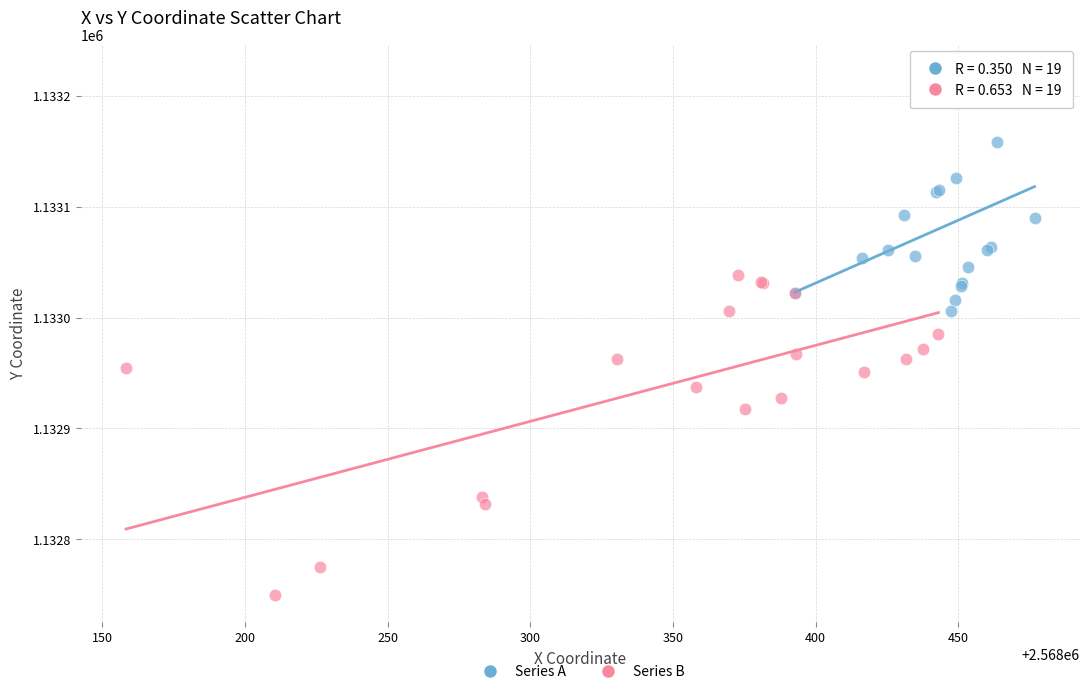

Which series reaches the maximum Y coordinate?

Series A